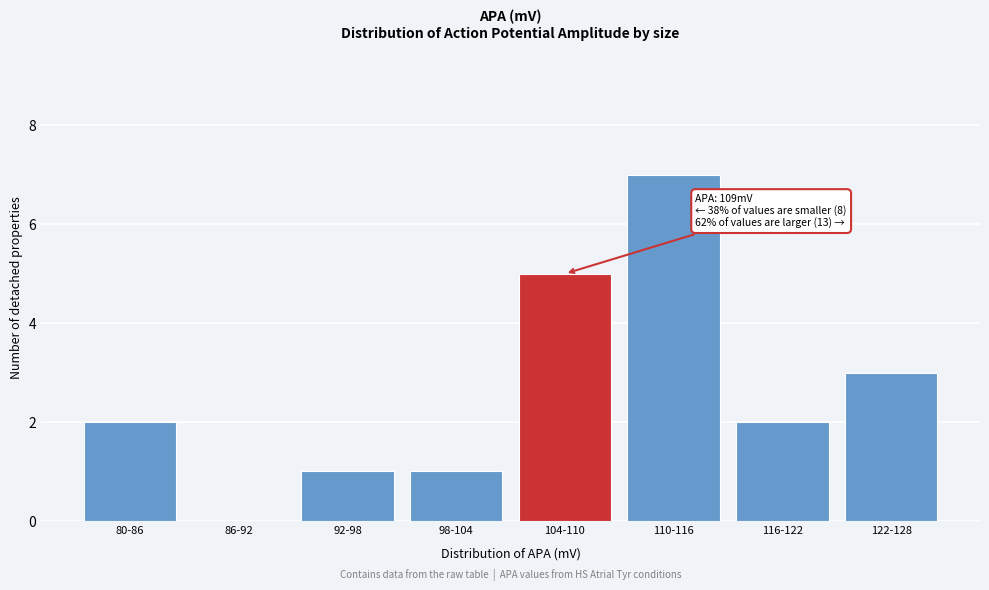

Reading left to right, extract all data points from this chart.

80-86=2	86-92=0	92-98=1	98-104=1	104-110=5	110-116=7	116-122=2	122-128=3